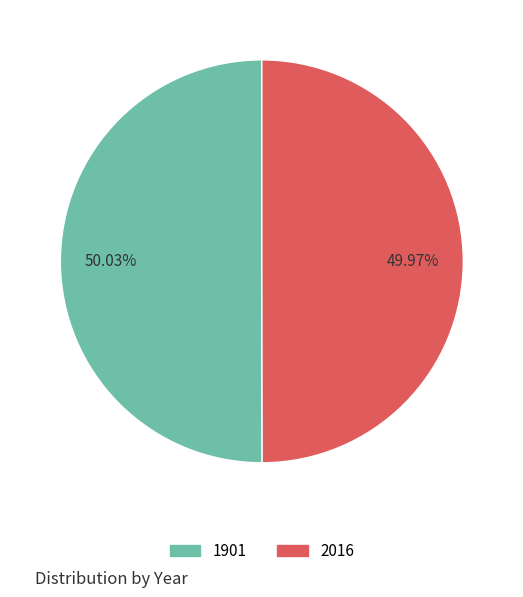

Count the number of slices in the pie.

2